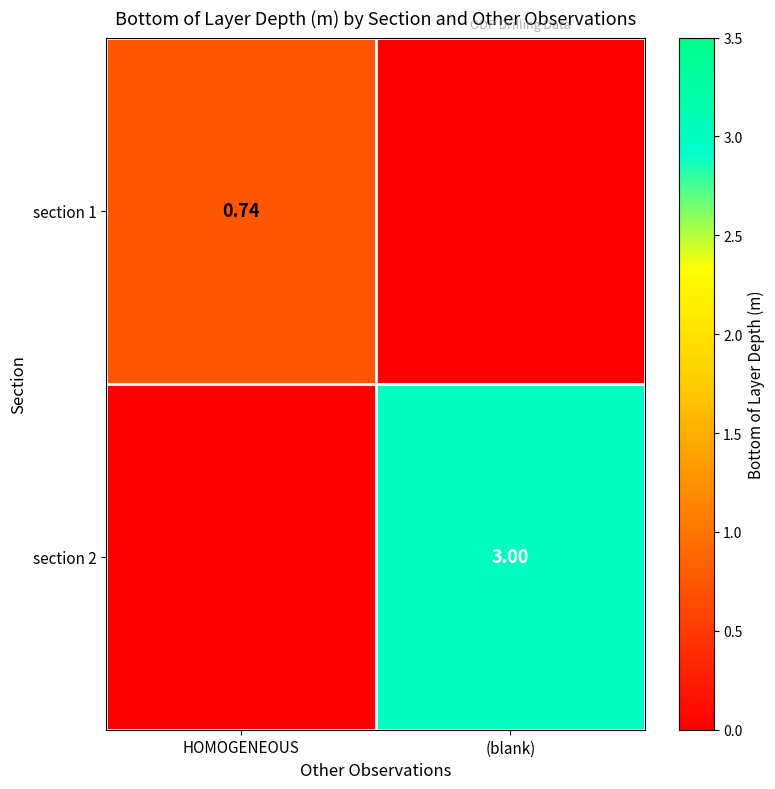

Is it true that section 1 equals 1.3 at HOMOGENEOUS?

False